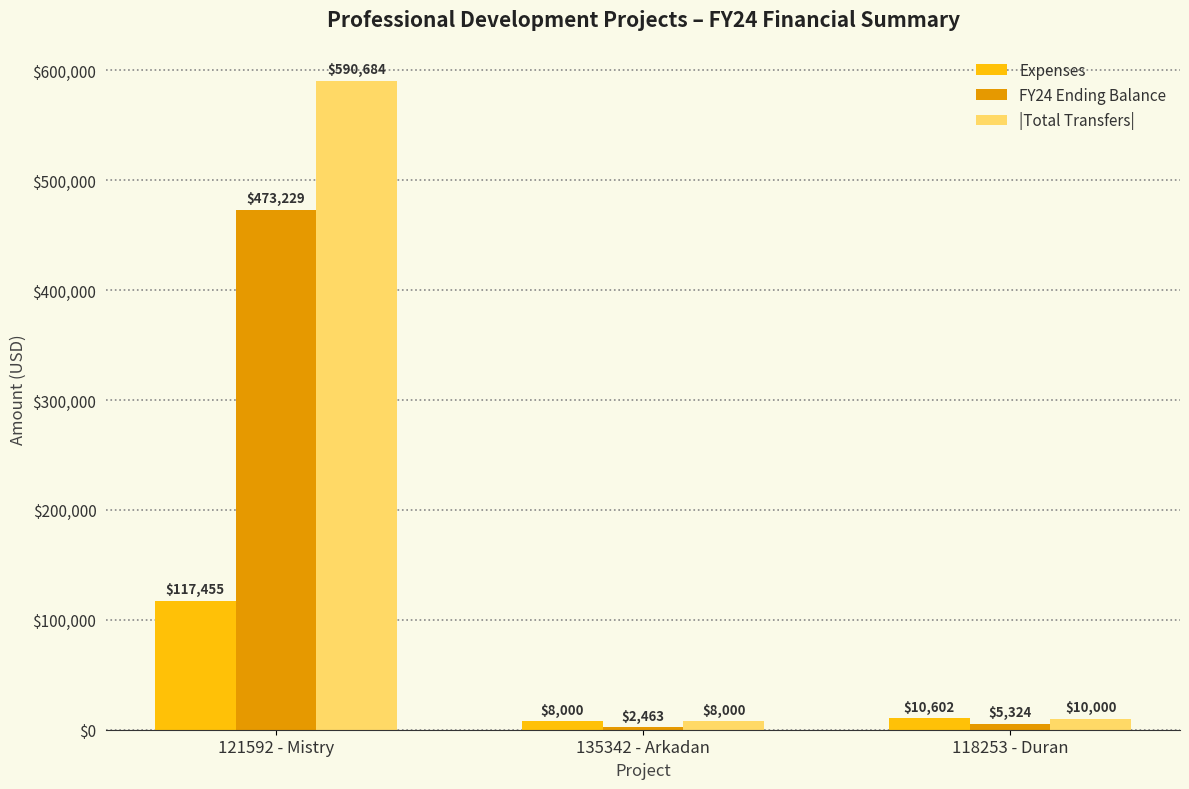

Which series has the widest spread of values?

|Total Transfers|